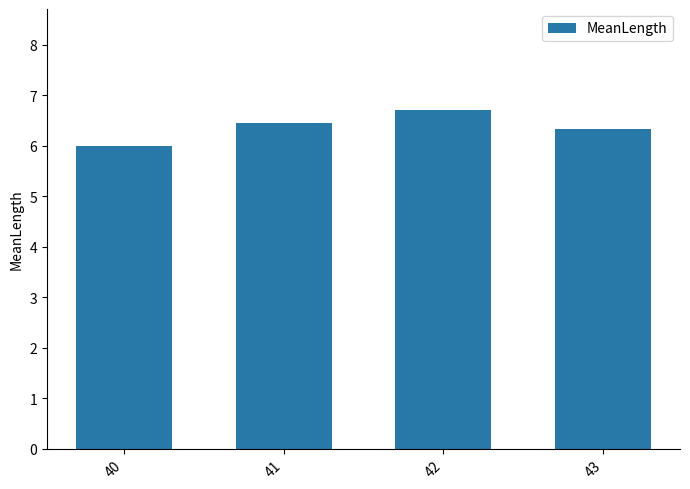

Count the number of values greater than 6.

3